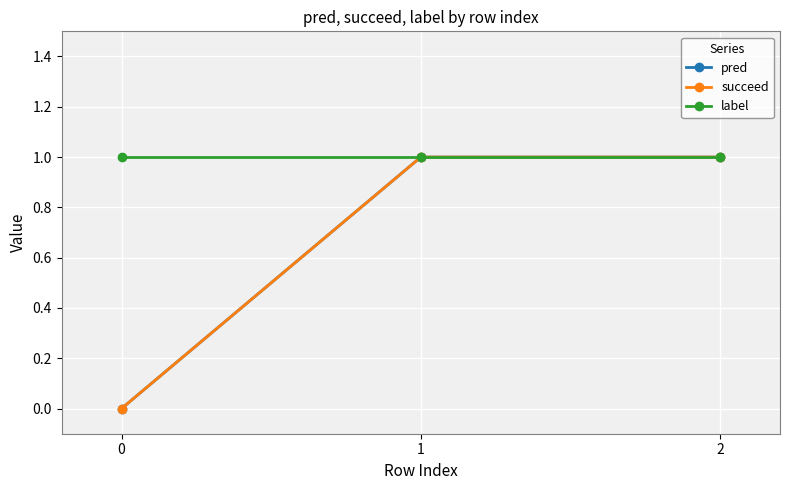

How many series are shown in this chart?

3